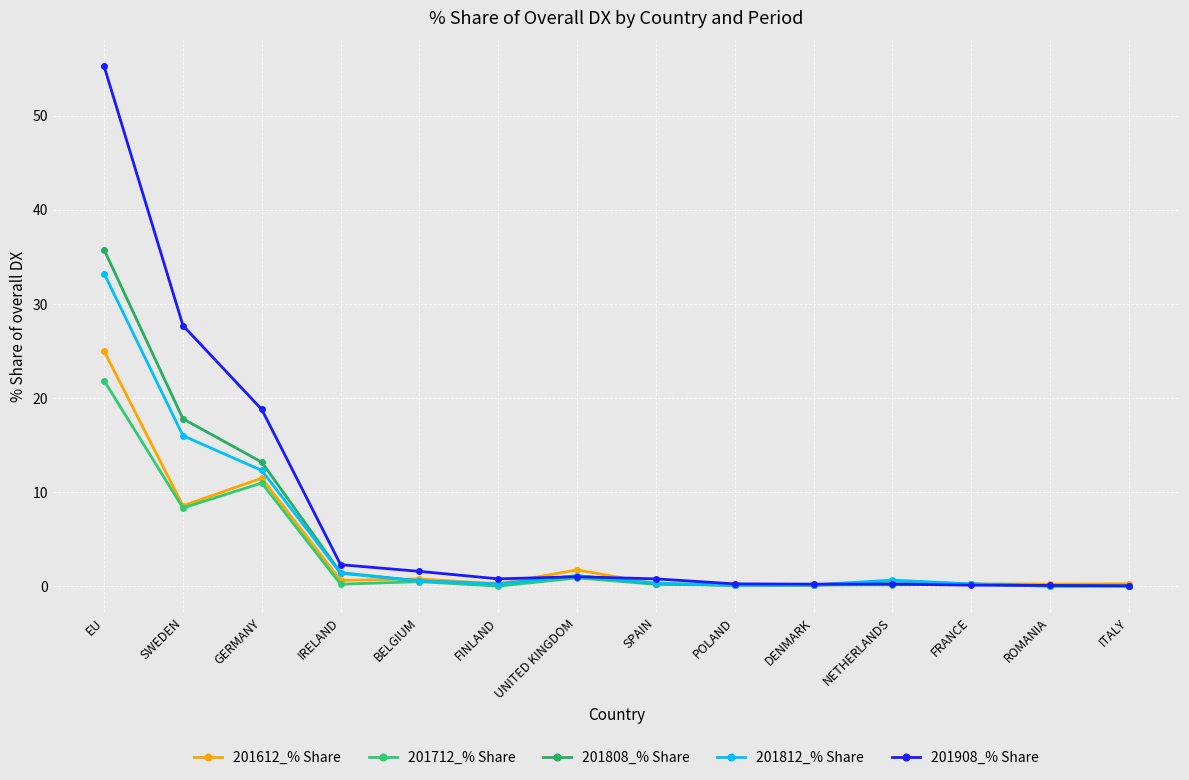

Count the number of data series in this chart.

5